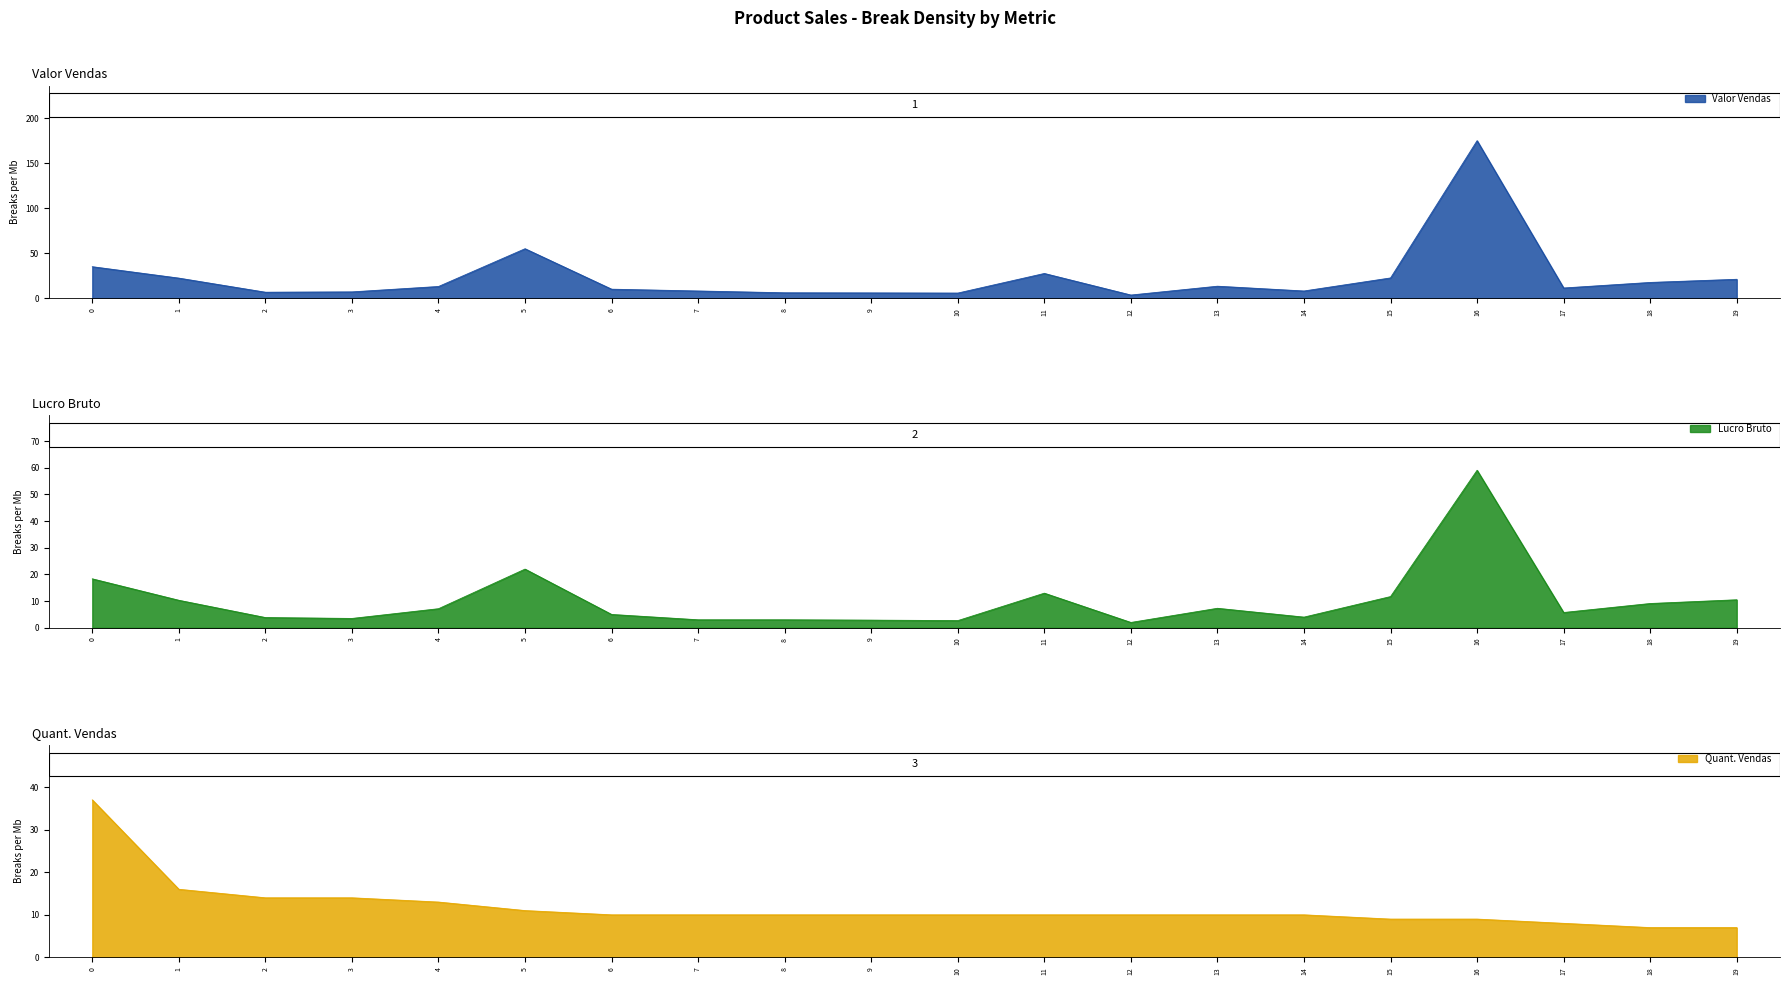

Which series has the widest spread of values?

Valor Vendas